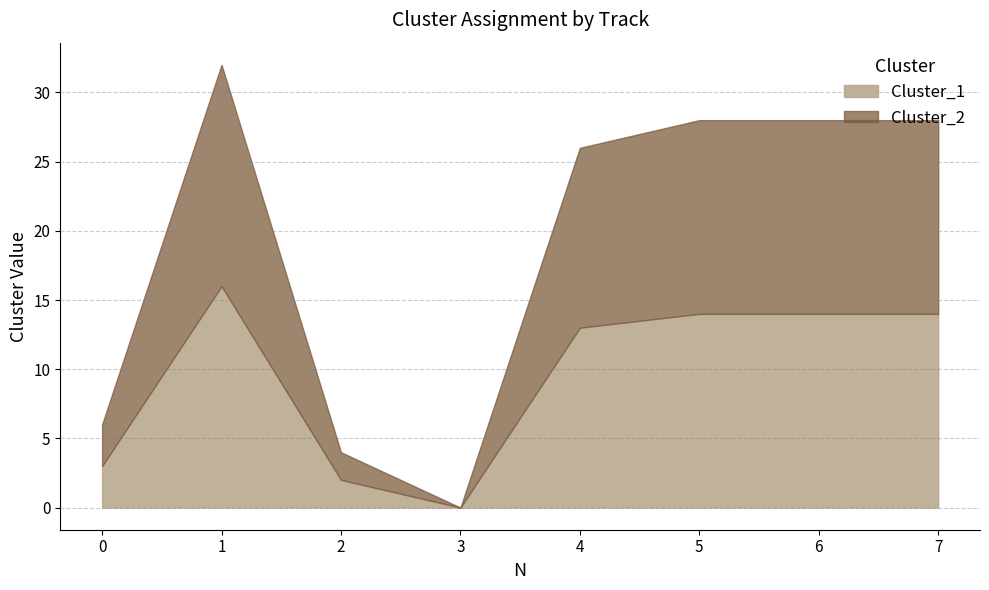

What is the difference between the highest and lowest values at 7?

14